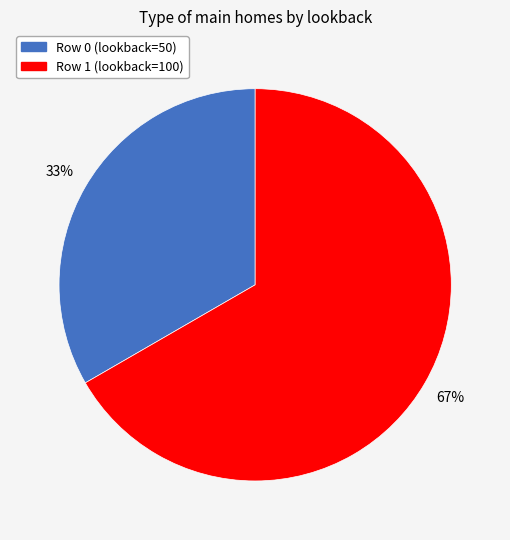

Which category has the smallest portion of the pie?

Row 0